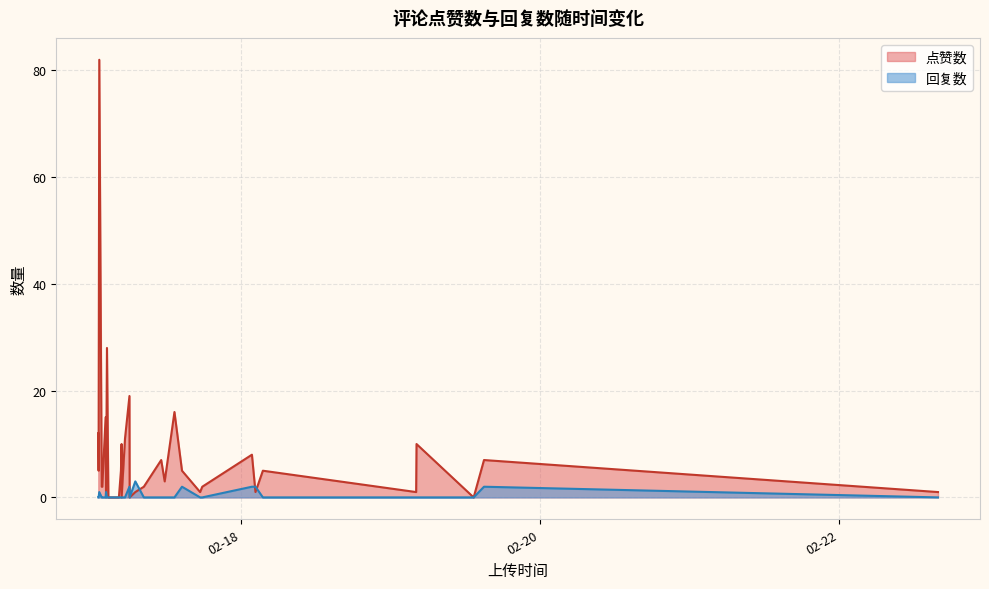

Which series has the largest total across all categories?

点赞数